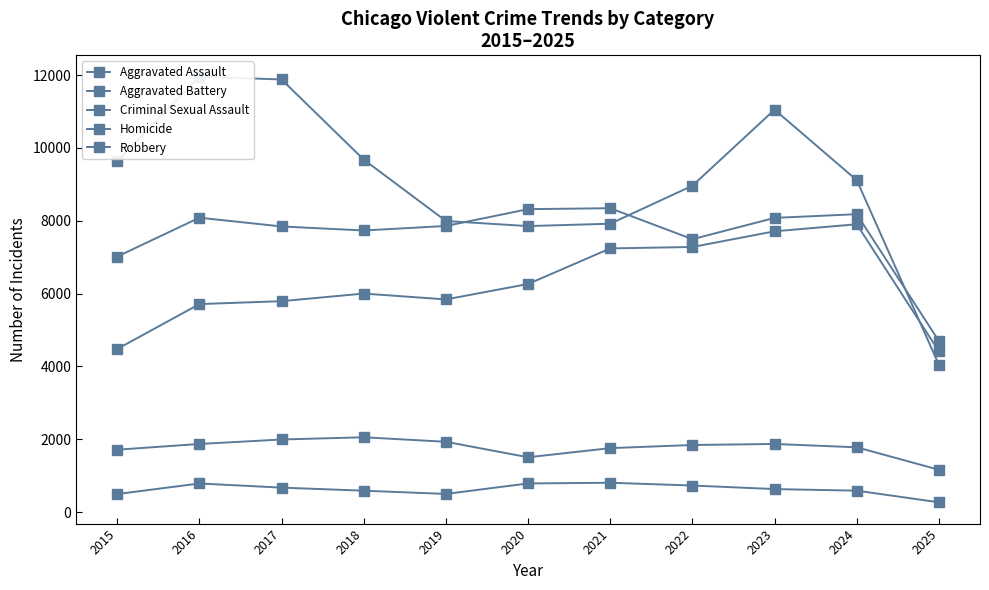

True or false: Homicide has more than 1 points higher than both neighbors.

True